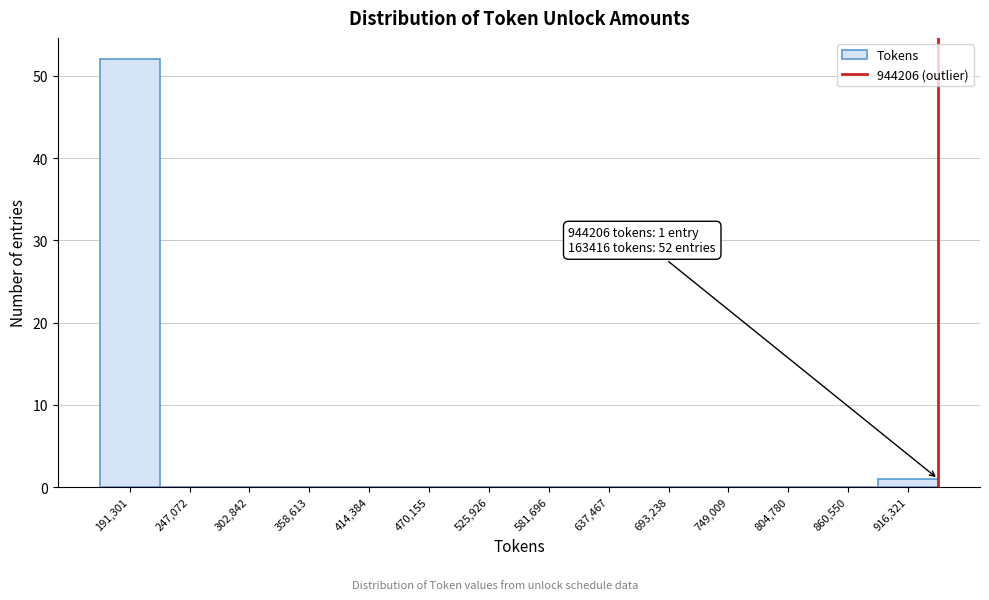

Which range on the x-axis has the tallest bar?

160000 to 220000